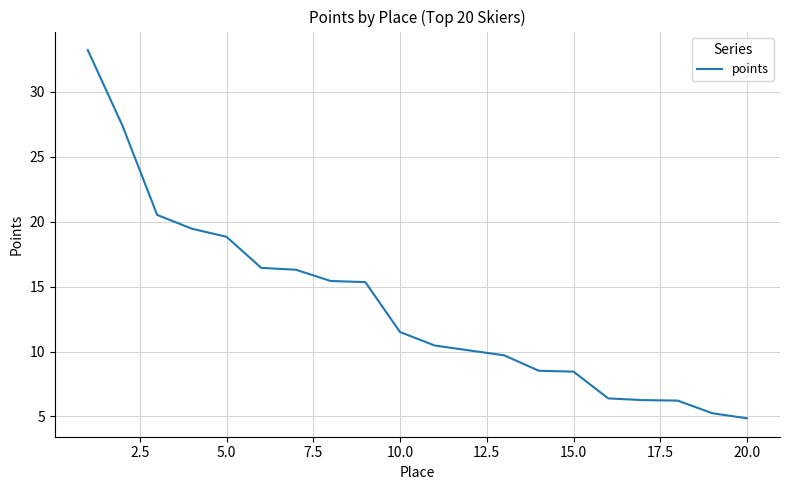

What is the maximum value shown in the chart?

33.2